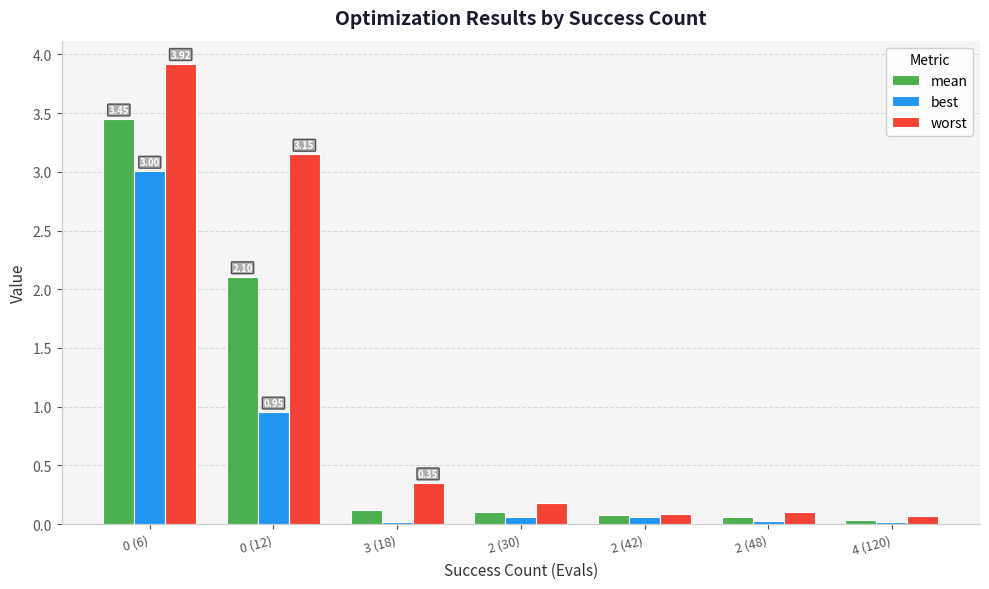

What is the difference between the maximum and minimum values in the best series?

3.0